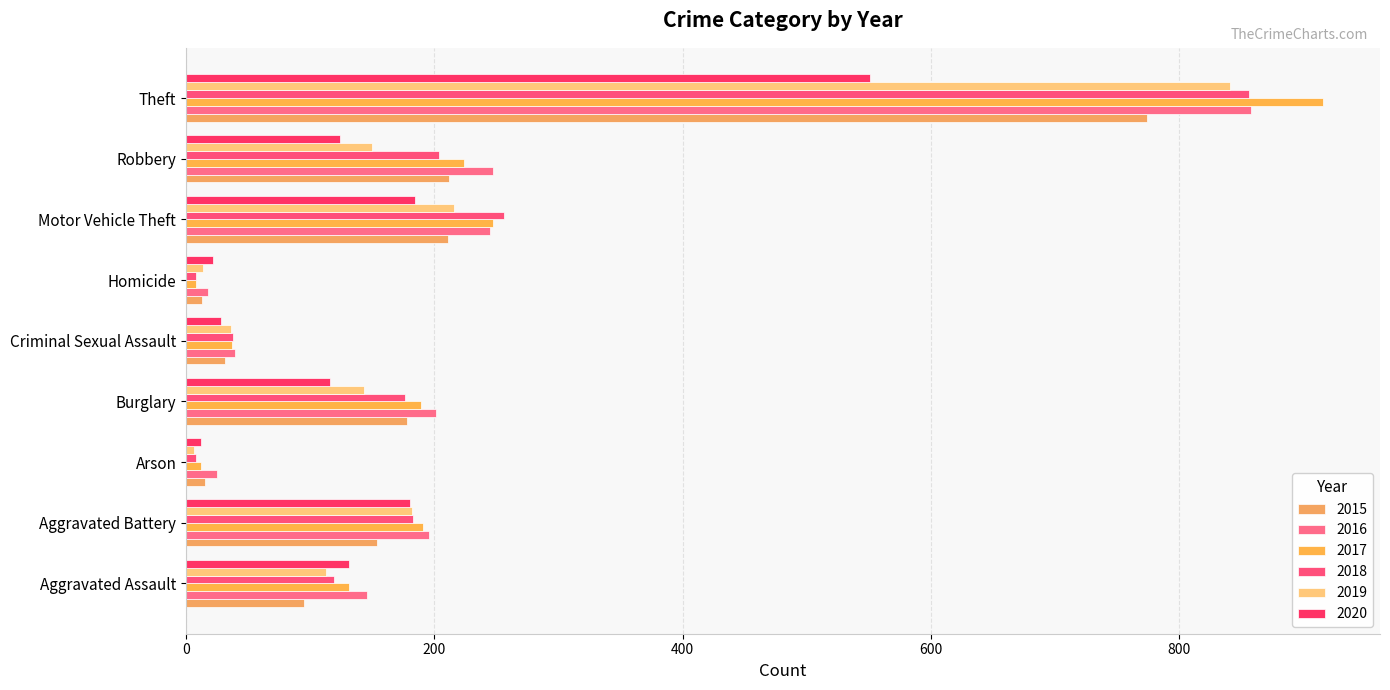

What are all the series names shown in the legend?

2015, 2016, 2017, 2018, 2019, 2020